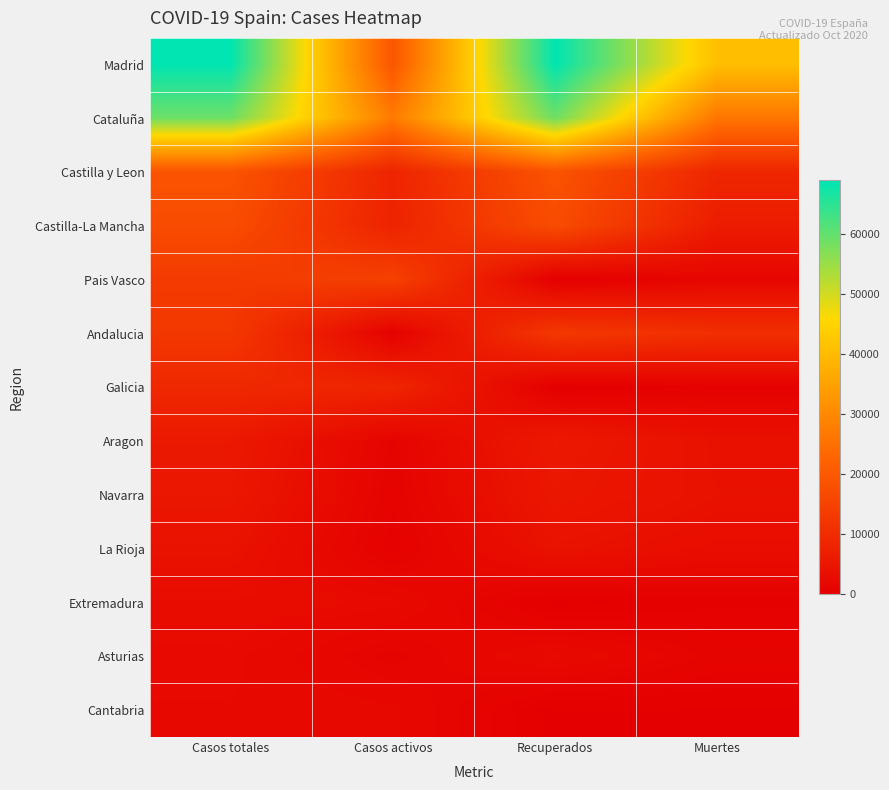

How many data points does each series have?

4